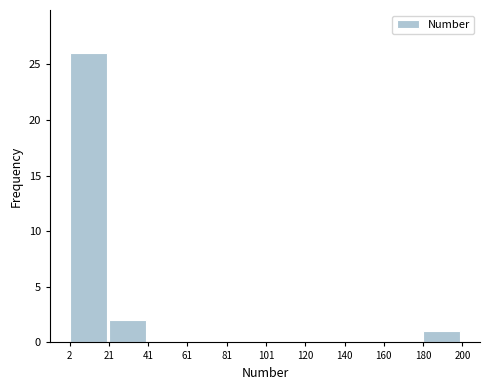

Which range on the x-axis has the tallest bar?

2 to 21